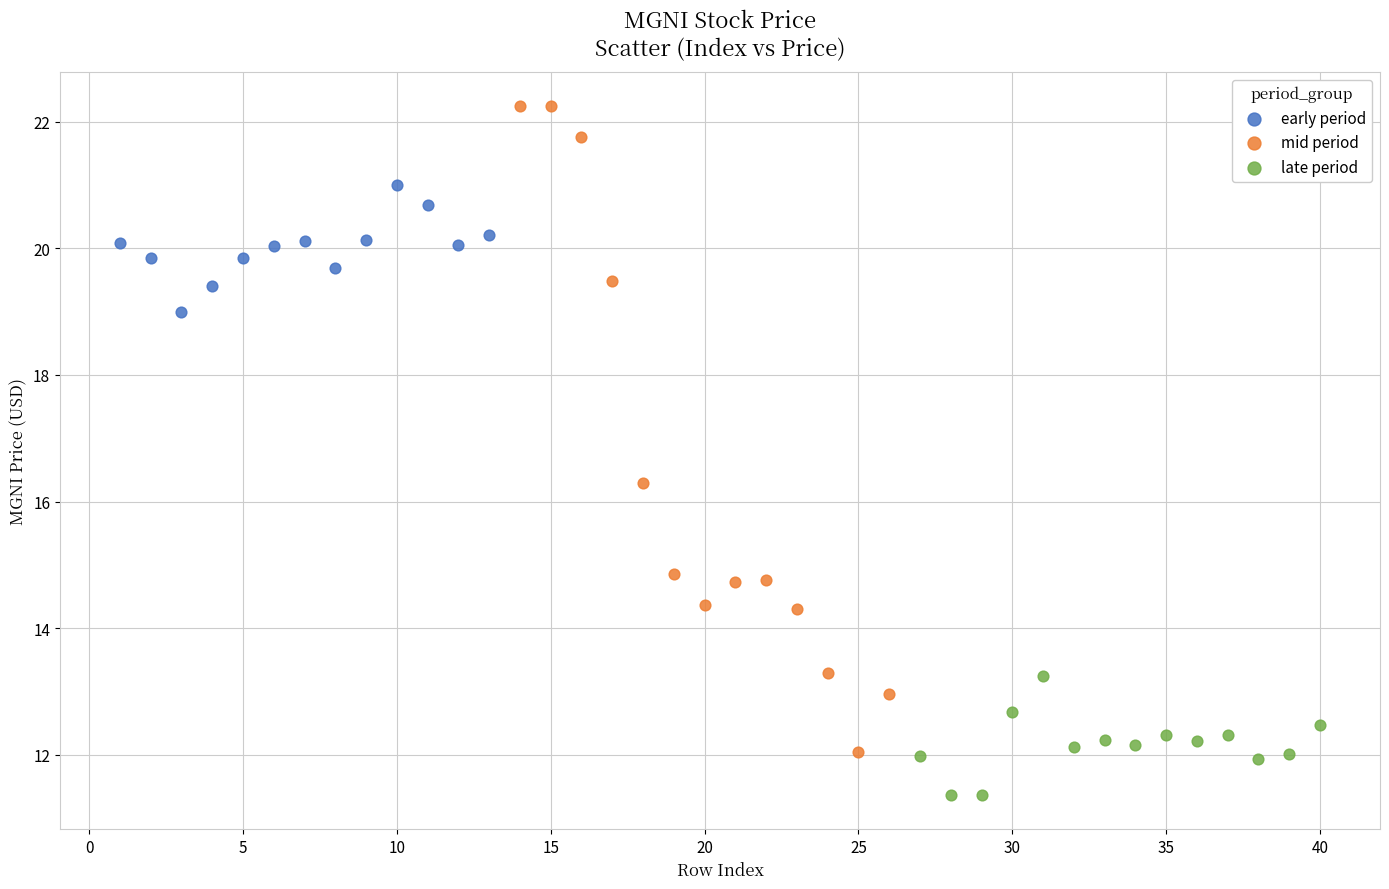

Which series has the largest Y range (max minus min)?

mid period